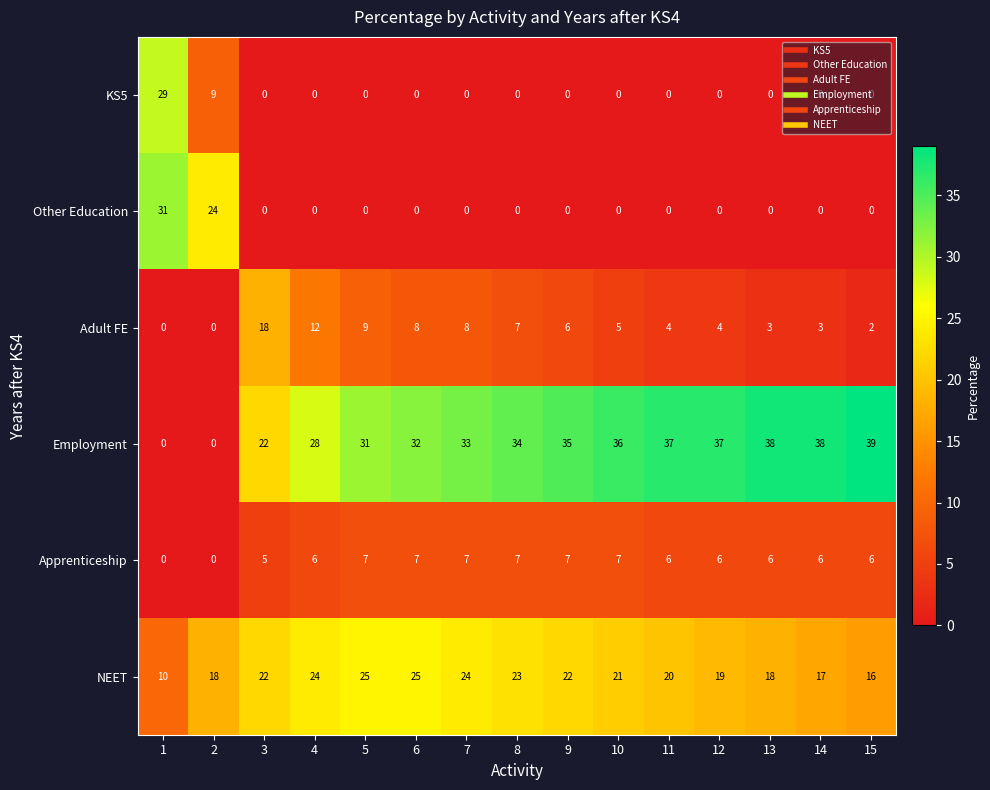

Is it true that Employment equals 23 at 7?

False